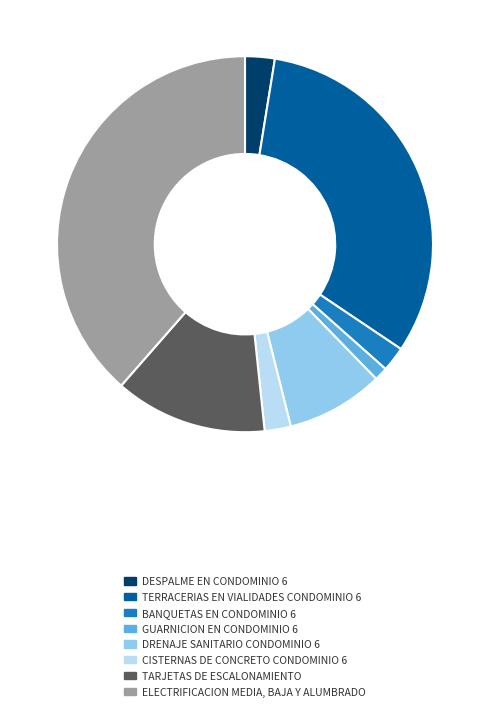

The DESPALME EN CONDOMINIO 6 slice represents 3% of the pie. True or false?

True